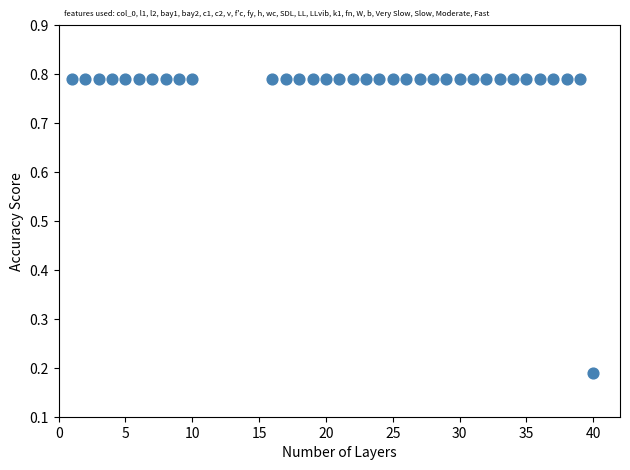

What is the range of Y values (max minus min)?

0.6